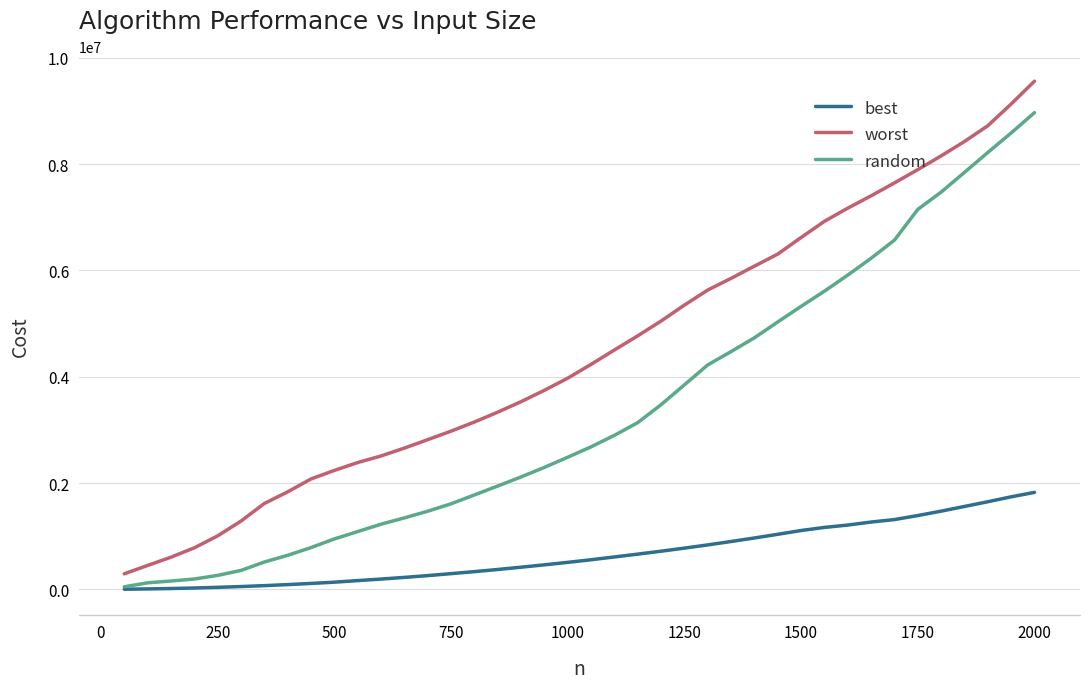

What is the average value of the worst series?

4467689